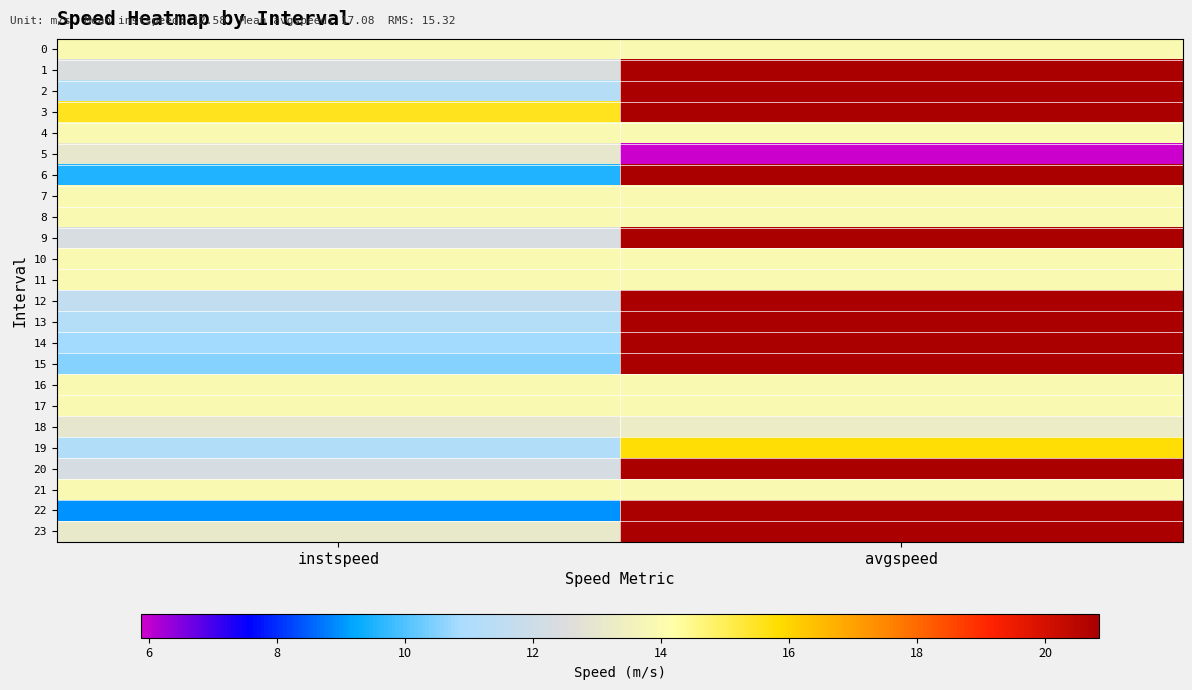

Reading left to right, extract all data points from this chart.

0: instspeed=13.9	avgspeed=13.9
1: instspeed=12.5	avgspeed=20.8
2: instspeed=11.3	avgspeed=20.8
3: instspeed=15.6	avgspeed=20.8
4: instspeed=13.9	avgspeed=13.9
5: instspeed=13.1	avgspeed=5.9
6: instspeed=9.5	avgspeed=20.8
7: instspeed=13.9	avgspeed=13.9
8: instspeed=13.9	avgspeed=13.9
9: instspeed=12.4	avgspeed=20.8
10: instspeed=13.9	avgspeed=13.9
11: instspeed=13.9	avgspeed=13.9
12: instspeed=11.6	avgspeed=20.8
13: instspeed=11.3	avgspeed=20.8
14: instspeed=10.8	avgspeed=20.8
15: instspeed=10.5	avgspeed=20.8
16: instspeed=13.9	avgspeed=13.9
17: instspeed=13.9	avgspeed=13.9
18: instspeed=13.0	avgspeed=13.3
19: instspeed=11.2	avgspeed=15.8
20: instspeed=12.3	avgspeed=20.8
21: instspeed=13.9	avgspeed=13.9
22: instspeed=9.0	avgspeed=20.8
23: instspeed=13.1	avgspeed=20.8